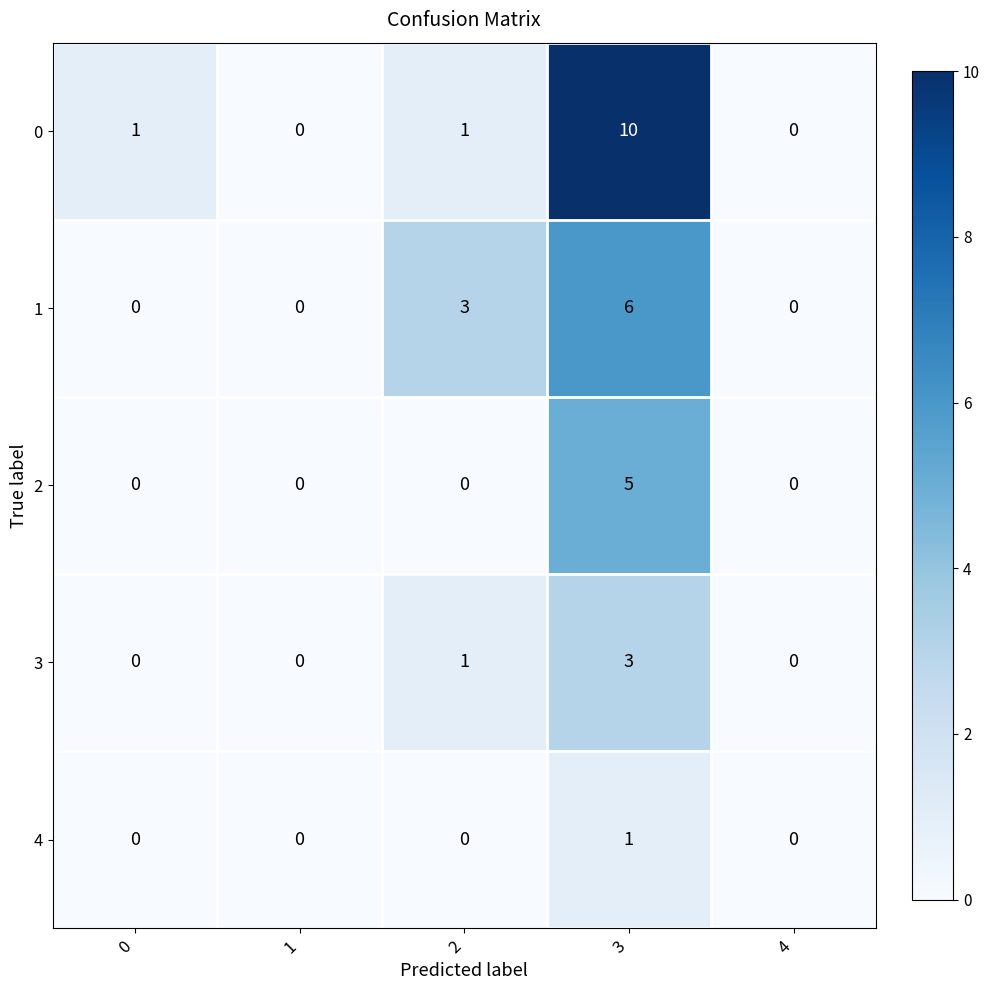

How many categories are shown in the chart?

5